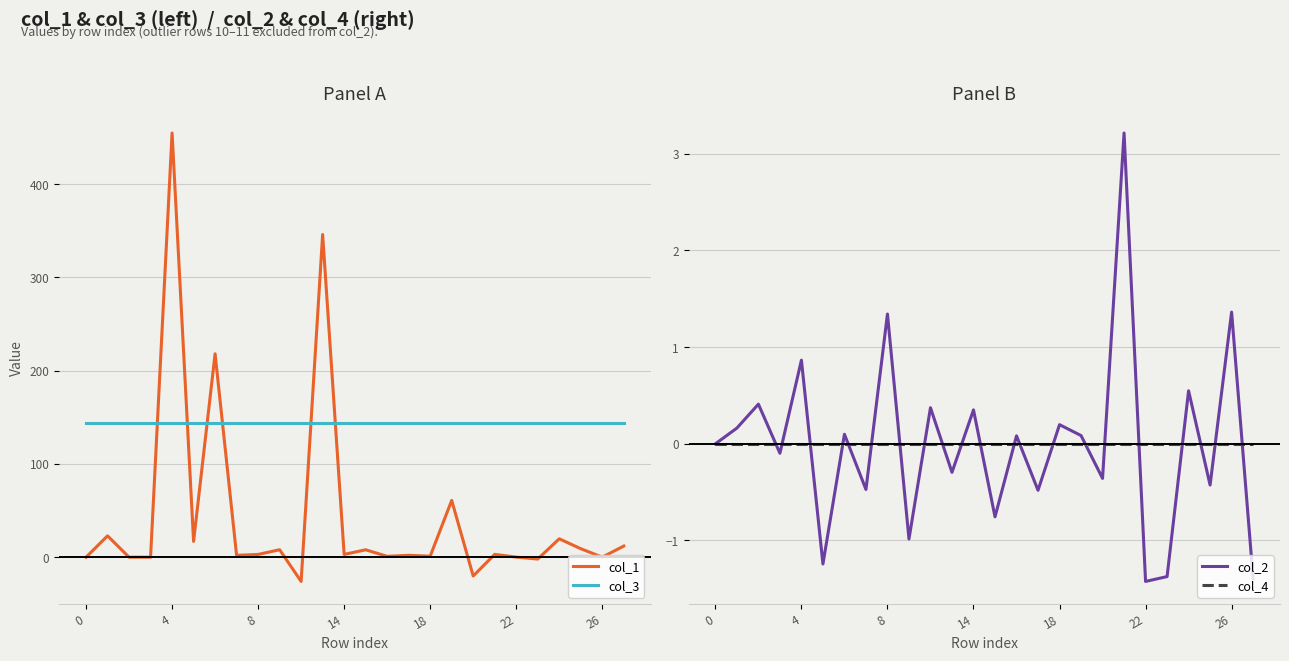

The col_3 series shows 36.9 at 26. True or false?

False